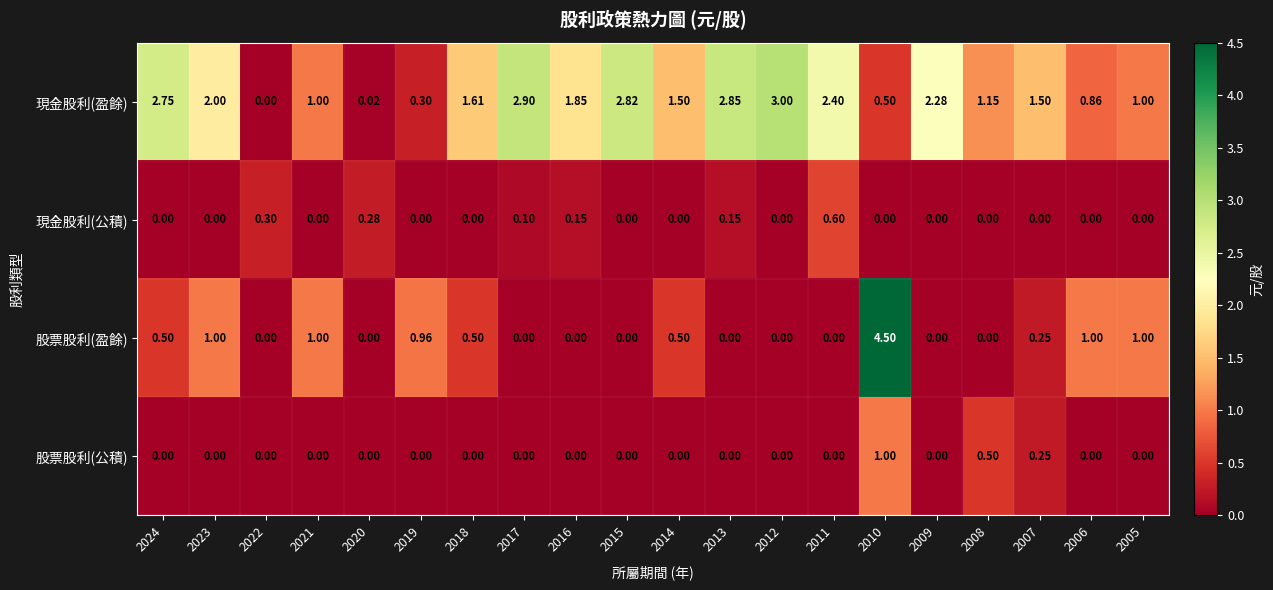

Which series changed the most between 2019 and 2015?

現金股利(盈餘)